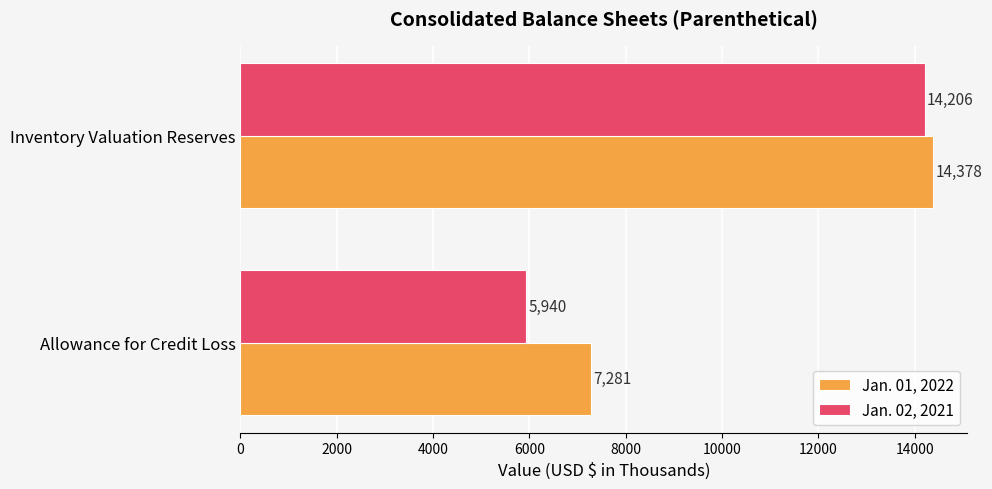

Is it true that Jan. 02, 2021 equals 14206 at Inventory Valuation Reserves?

True